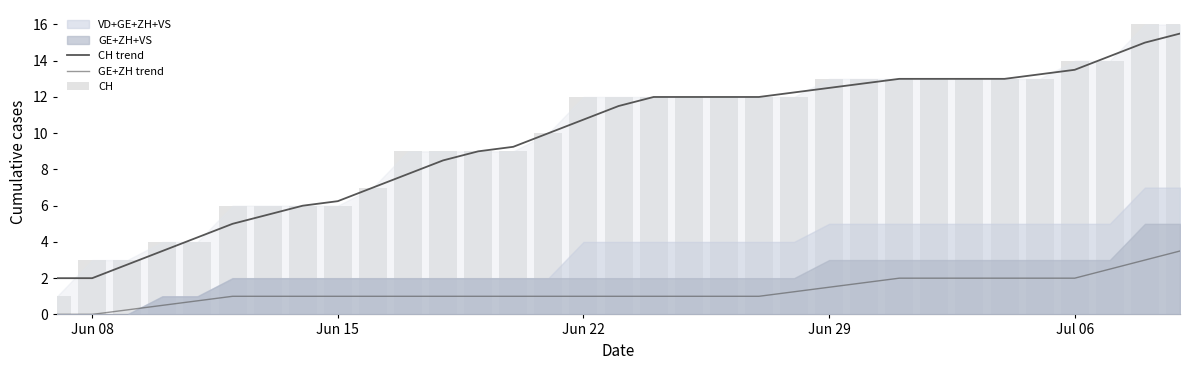

What is the highest value of the CH trend series?

15.5